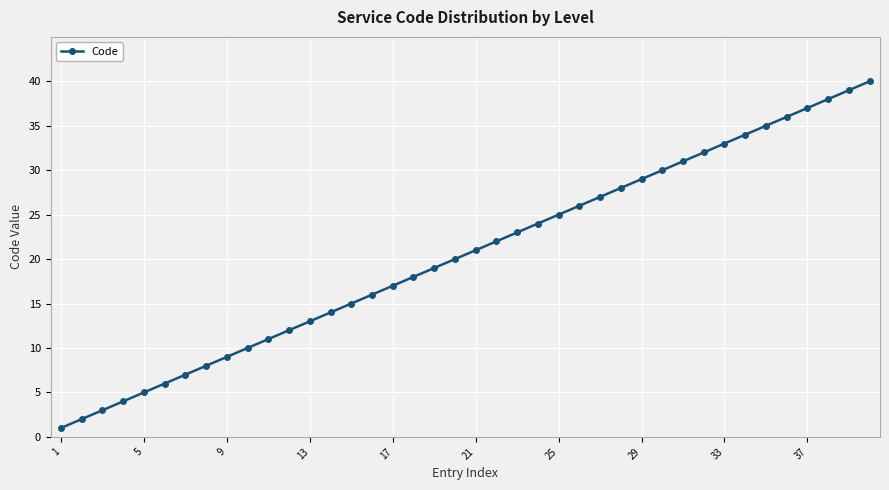

What is the maximum value shown in the chart?

40